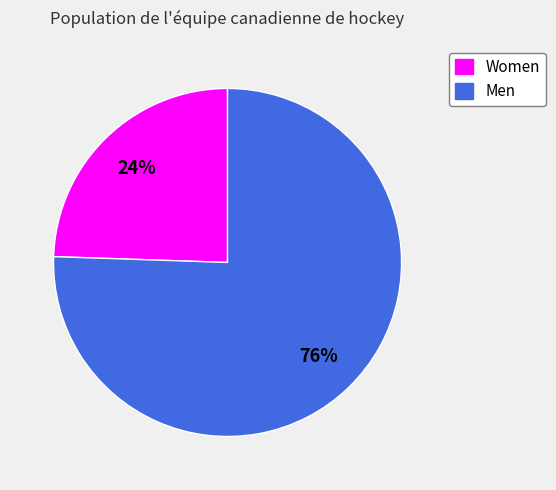

Which category accounts for the majority?

Men